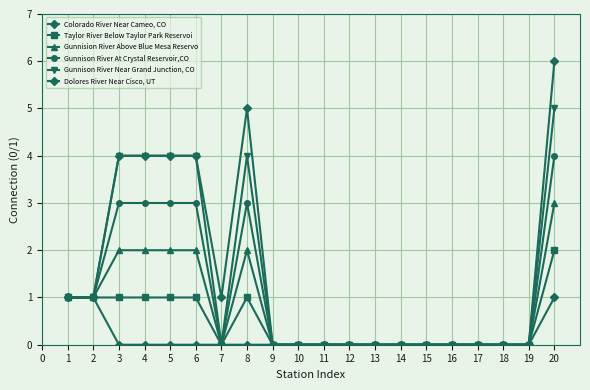

How many distinct data groups are displayed?

6